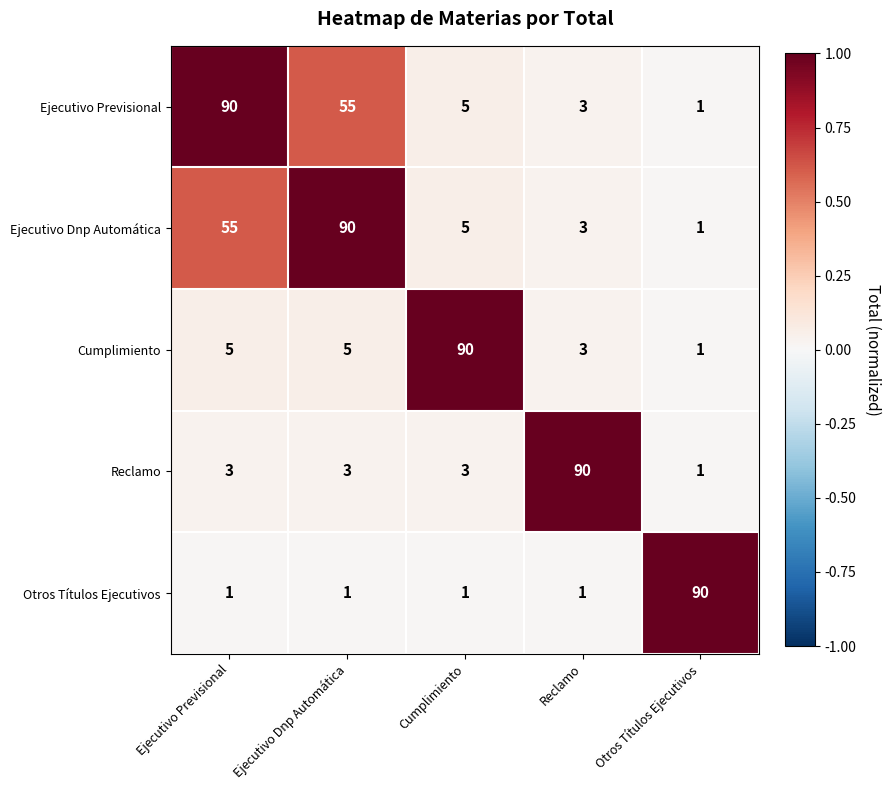

Reading left to right, extract all data points from this chart.

Ejecutivo Previsional: Ejecutivo Previsional=90	Ejecutivo Dnp Automática=55	Cumplimiento=5	Reclamo=3	Otros Títulos Ejecutivos=1
Ejecutivo Dnp Automática: Ejecutivo Previsional=55	Ejecutivo Dnp Automática=90	Cumplimiento=5	Reclamo=3	Otros Títulos Ejecutivos=1
Cumplimiento: Ejecutivo Previsional=5	Ejecutivo Dnp Automática=5	Cumplimiento=90	Reclamo=3	Otros Títulos Ejecutivos=1
Reclamo: Ejecutivo Previsional=3	Ejecutivo Dnp Automática=3	Cumplimiento=3	Reclamo=90	Otros Títulos Ejecutivos=1
Otros Títulos Ejecutivos: Ejecutivo Previsional=1	Ejecutivo Dnp Automática=1	Cumplimiento=1	Reclamo=1	Otros Títulos Ejecutivos=90